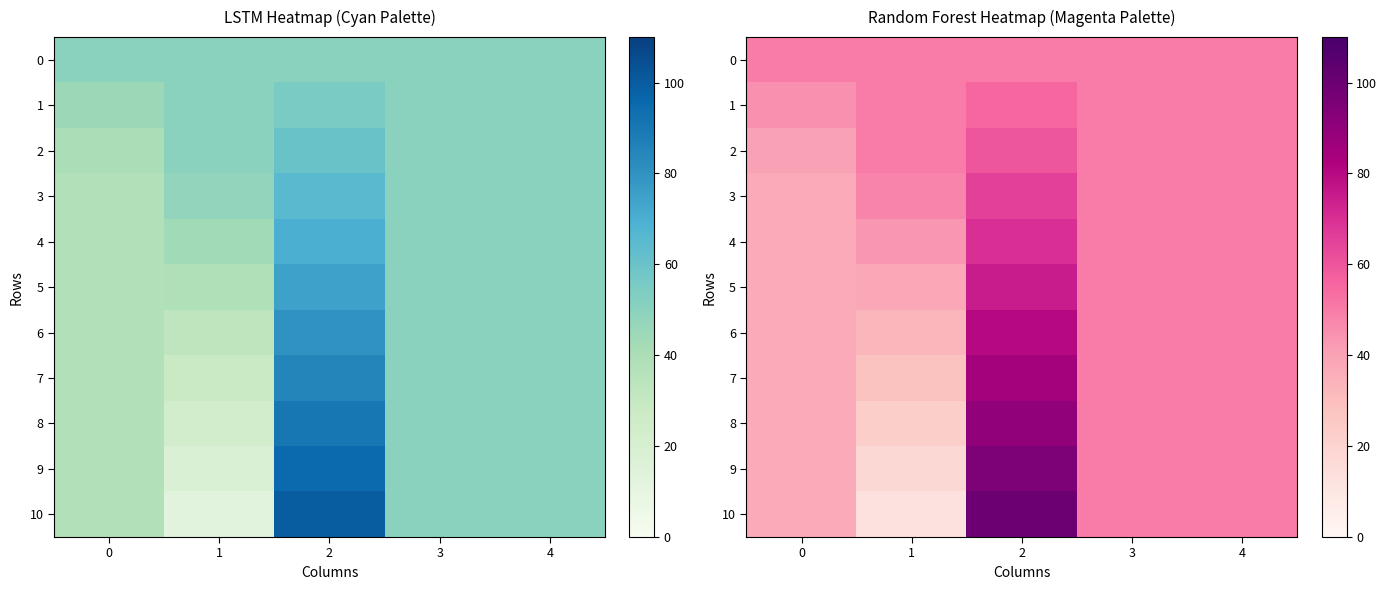

Reading left to right, transcribe all the data shown in this chart.

row_0: 50	50	50	50	50
row_1: 45	50	55	50	50
row_2: 40	50	60	50	50
row_3: 37	48	65	50	50
row_4: 37	43	70	50	50
row_5: 37	38	75	50	50
row_6: 37	33	80	50	50
row_7: 37	28	85	50	50
row_8: 37	23	90	50	50
row_9: 37	18	95	50	50
row_10: 37	13	100	50	50